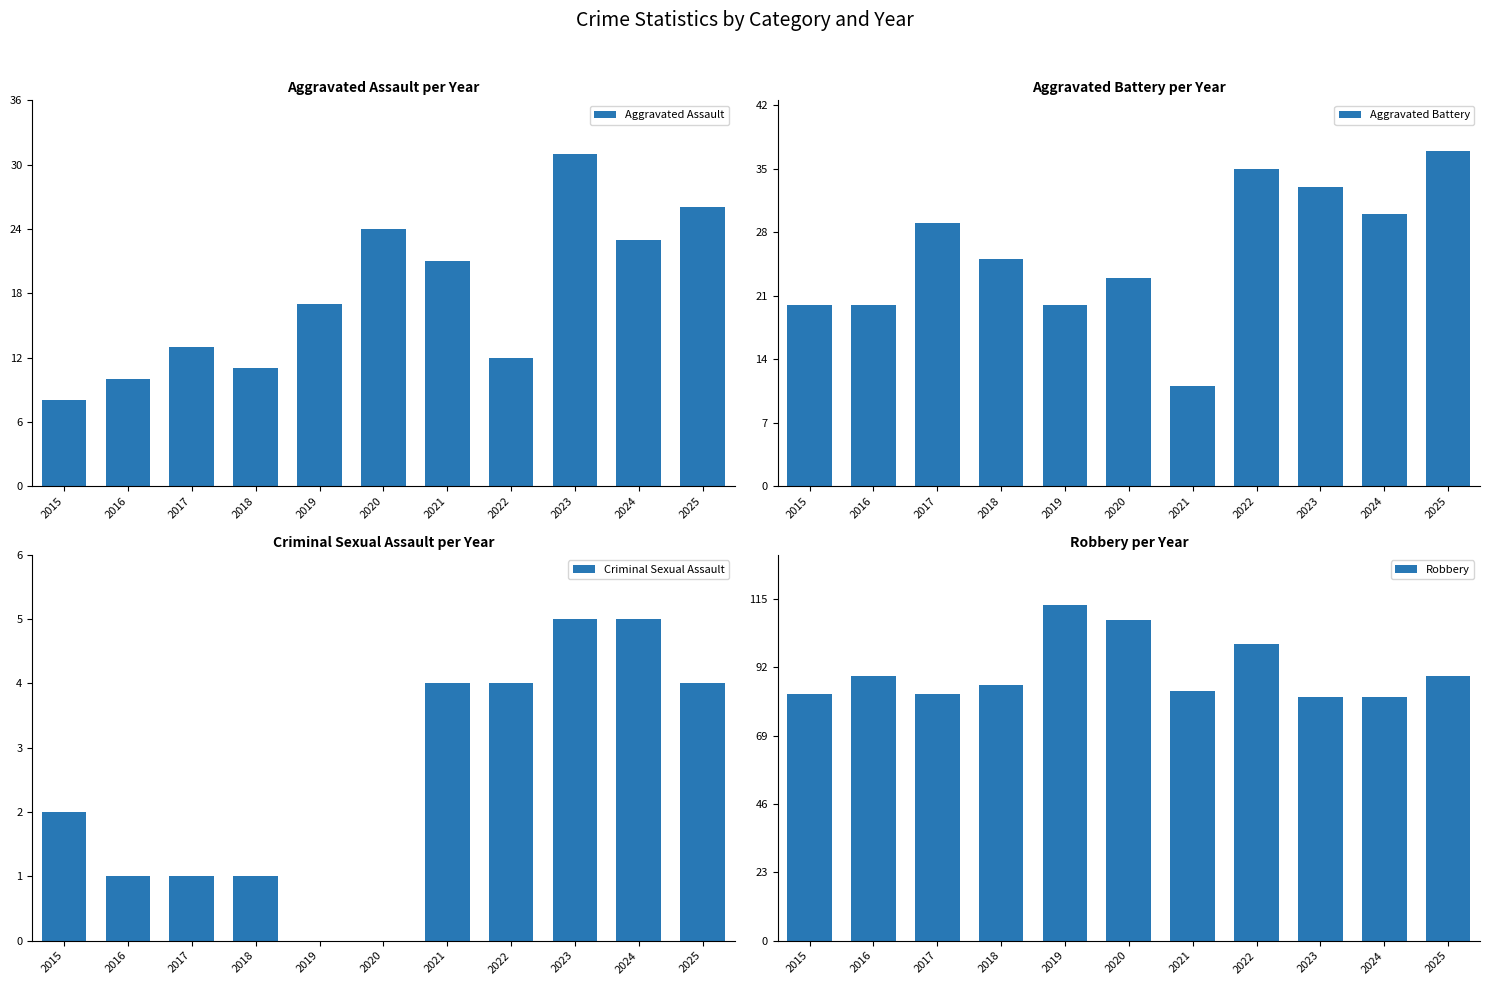

What is the spread (max minus min) of values at 2017?

82